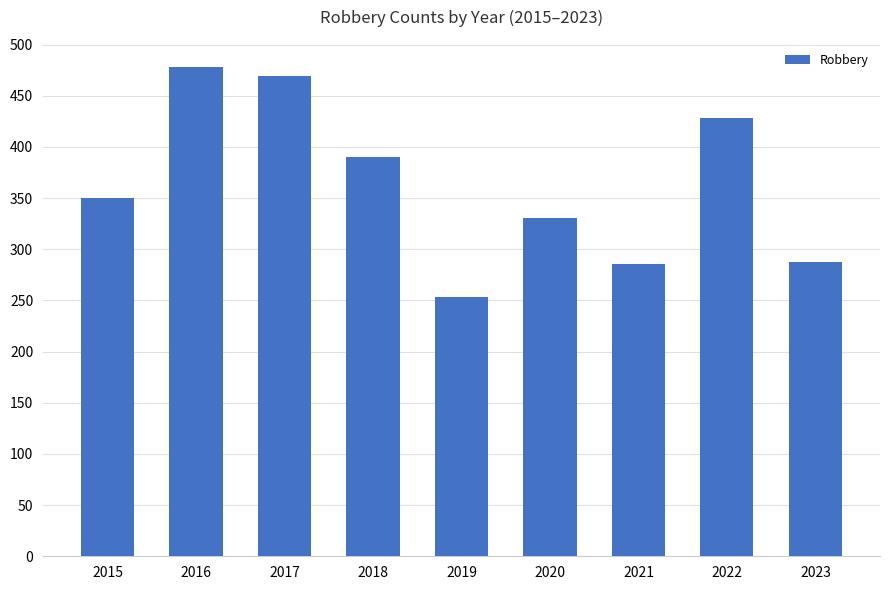

What is the minimum value shown in the chart?

253